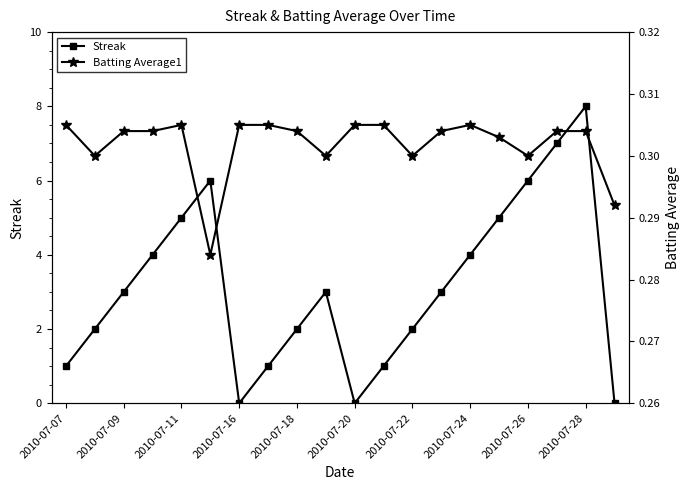

How many interior local valleys does the Batting Average1 series have?

5